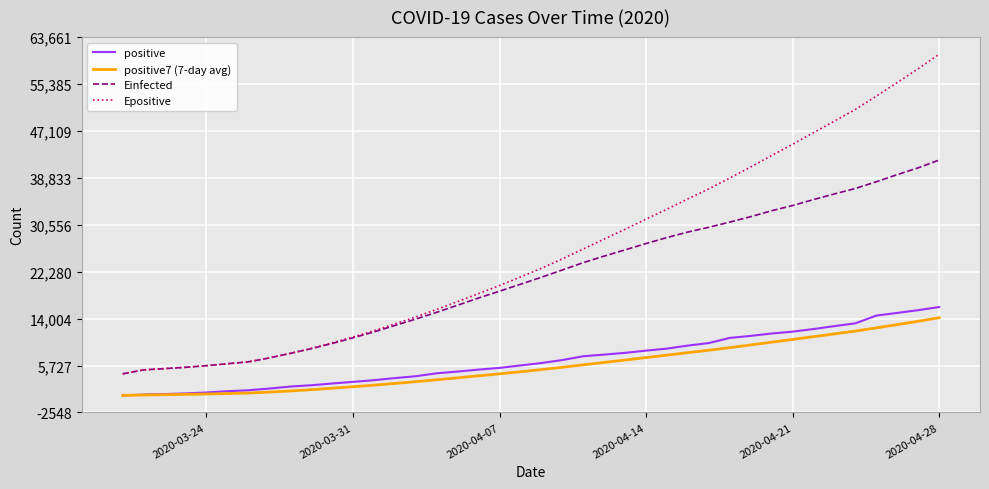

Which series has the widest spread of values?

Epositive